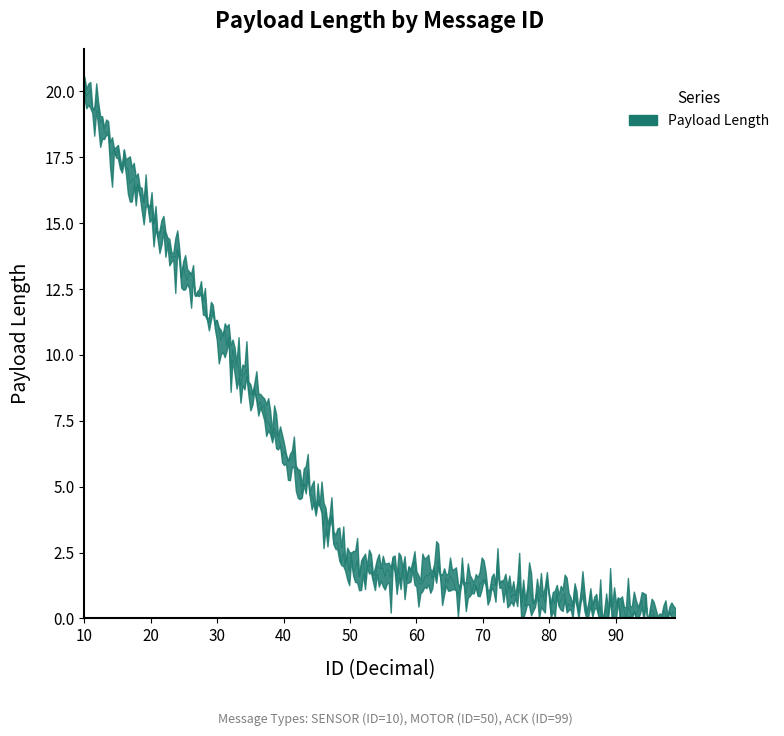

What is the difference between the values at 99 and 50?

2